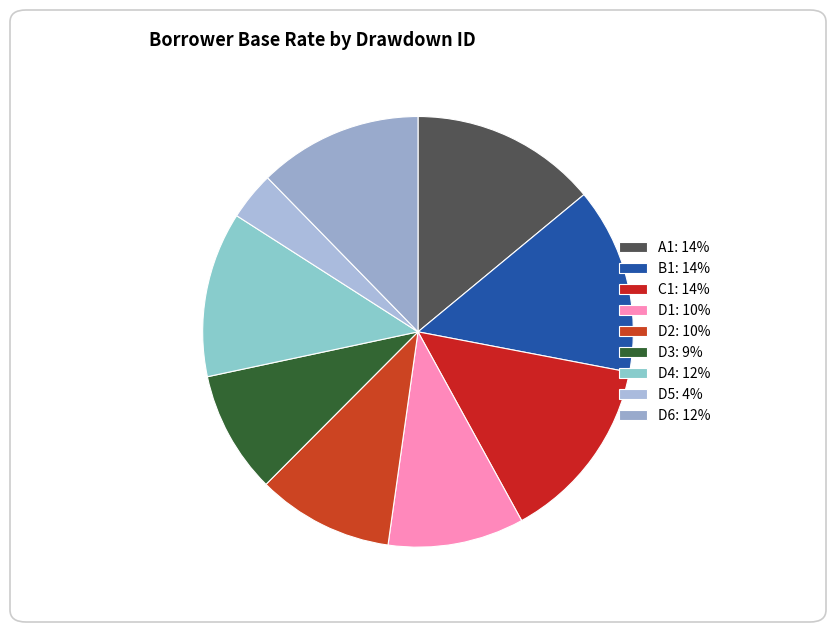

How many slices are in this pie chart?

9